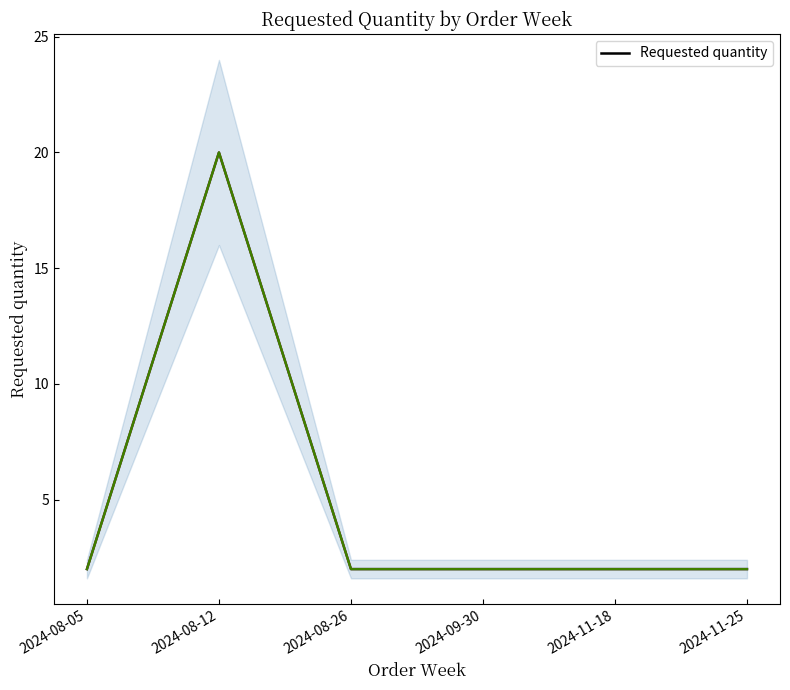

True or false: the data has more than 0 interior local peaks.

True